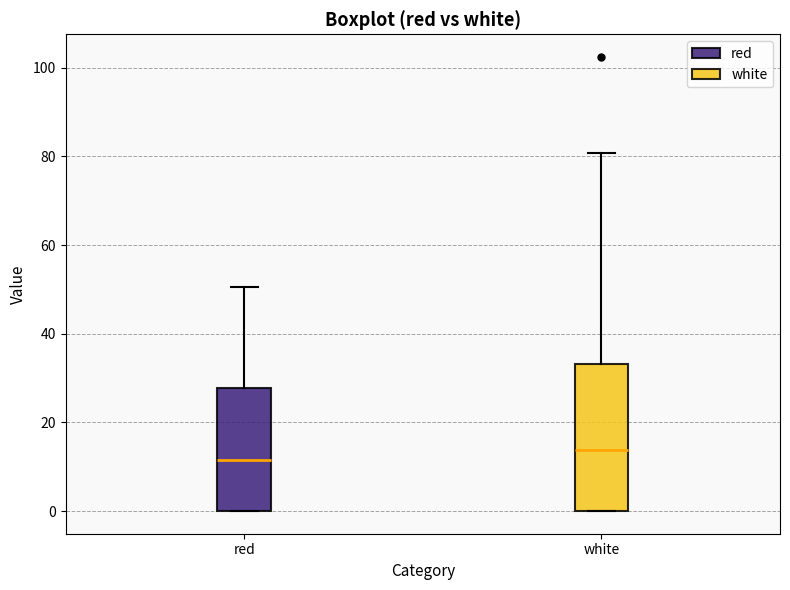

Where is the upper edge of the box for red on the y-axis? The values are not printed on the chart, so give them approximately, as read against the axis.

28